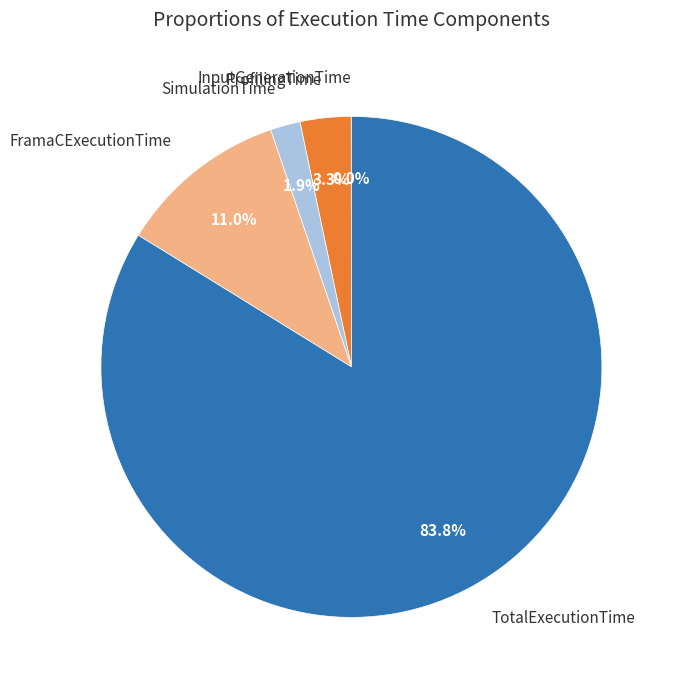

Which slice is the largest?

TotalExecutionTime